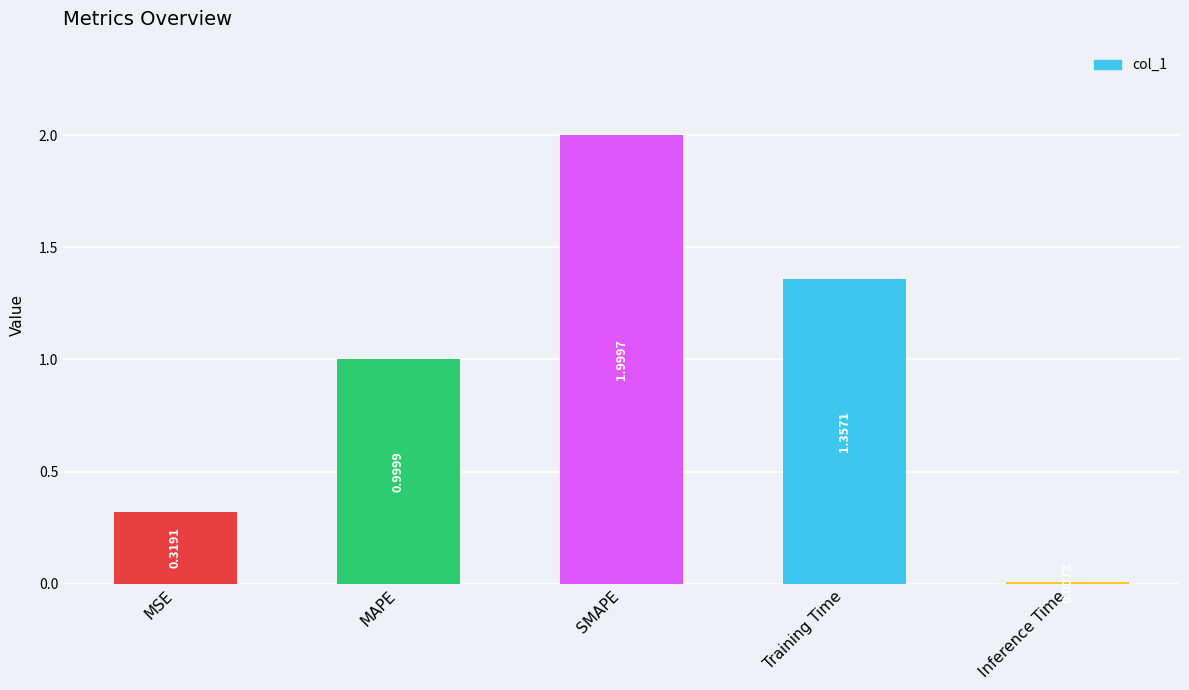

Which category has the highest value across all series?

SMAPE